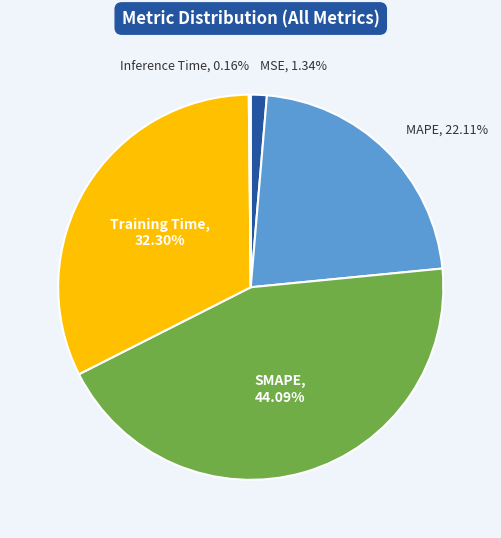

Which category has the biggest portion of the pie?

SMAPE